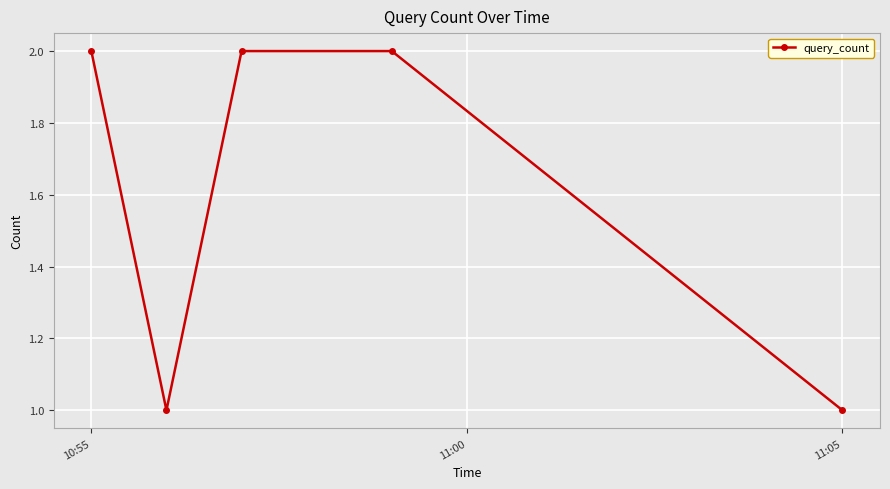

Reading left to right, extract all data points from this chart.

2	1	2	2	1